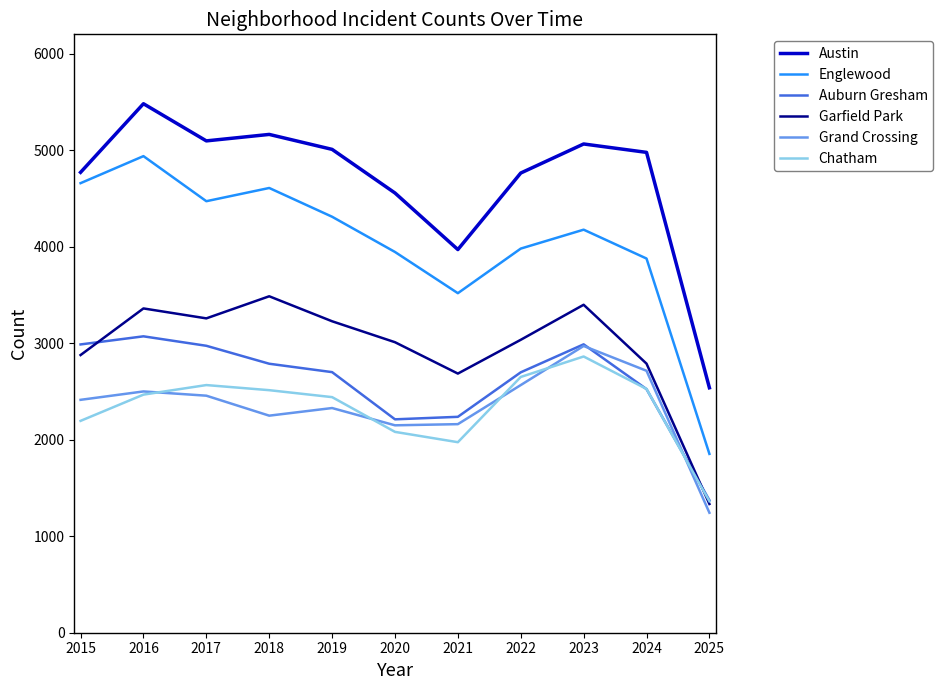

At which label does Chatham reach its minimum?

2025